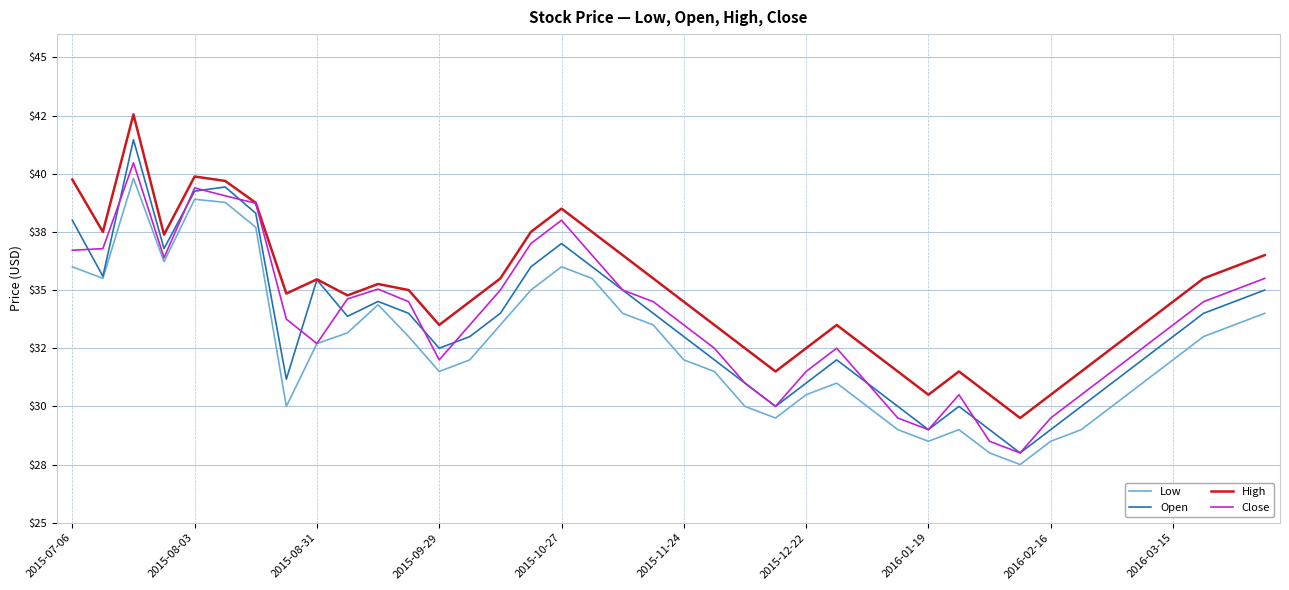

What are all the series names shown in the legend?

Low, Open, High, Close